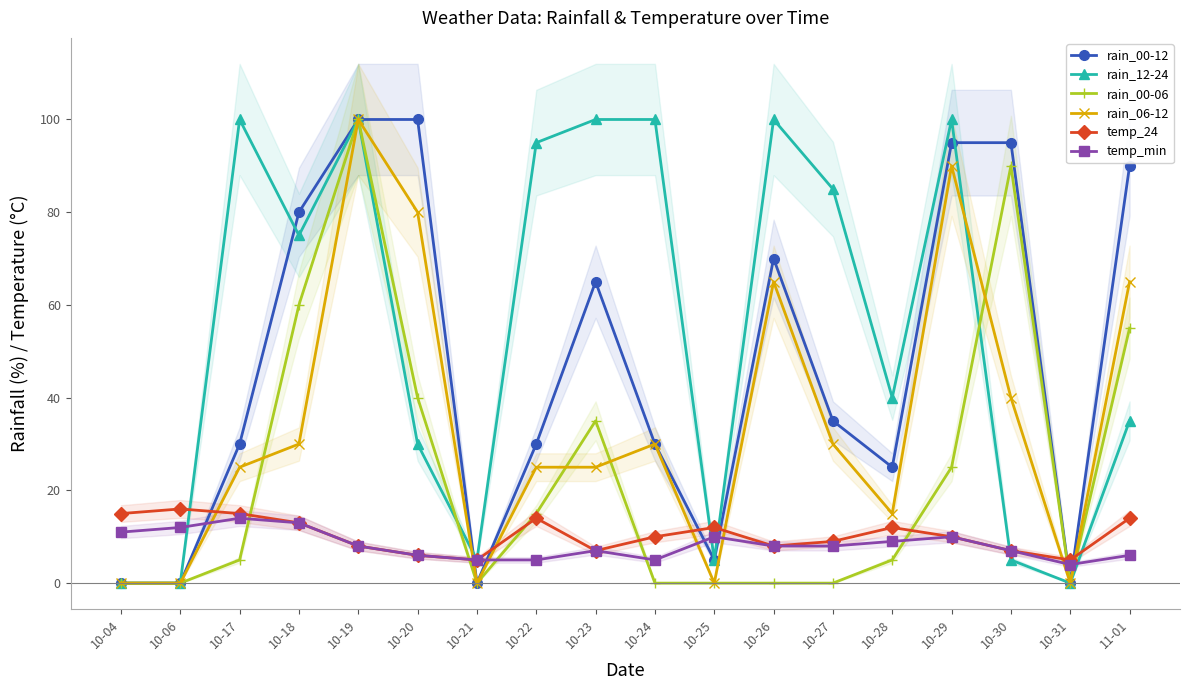

Which label corresponds to the smallest value in the chart?

10-04